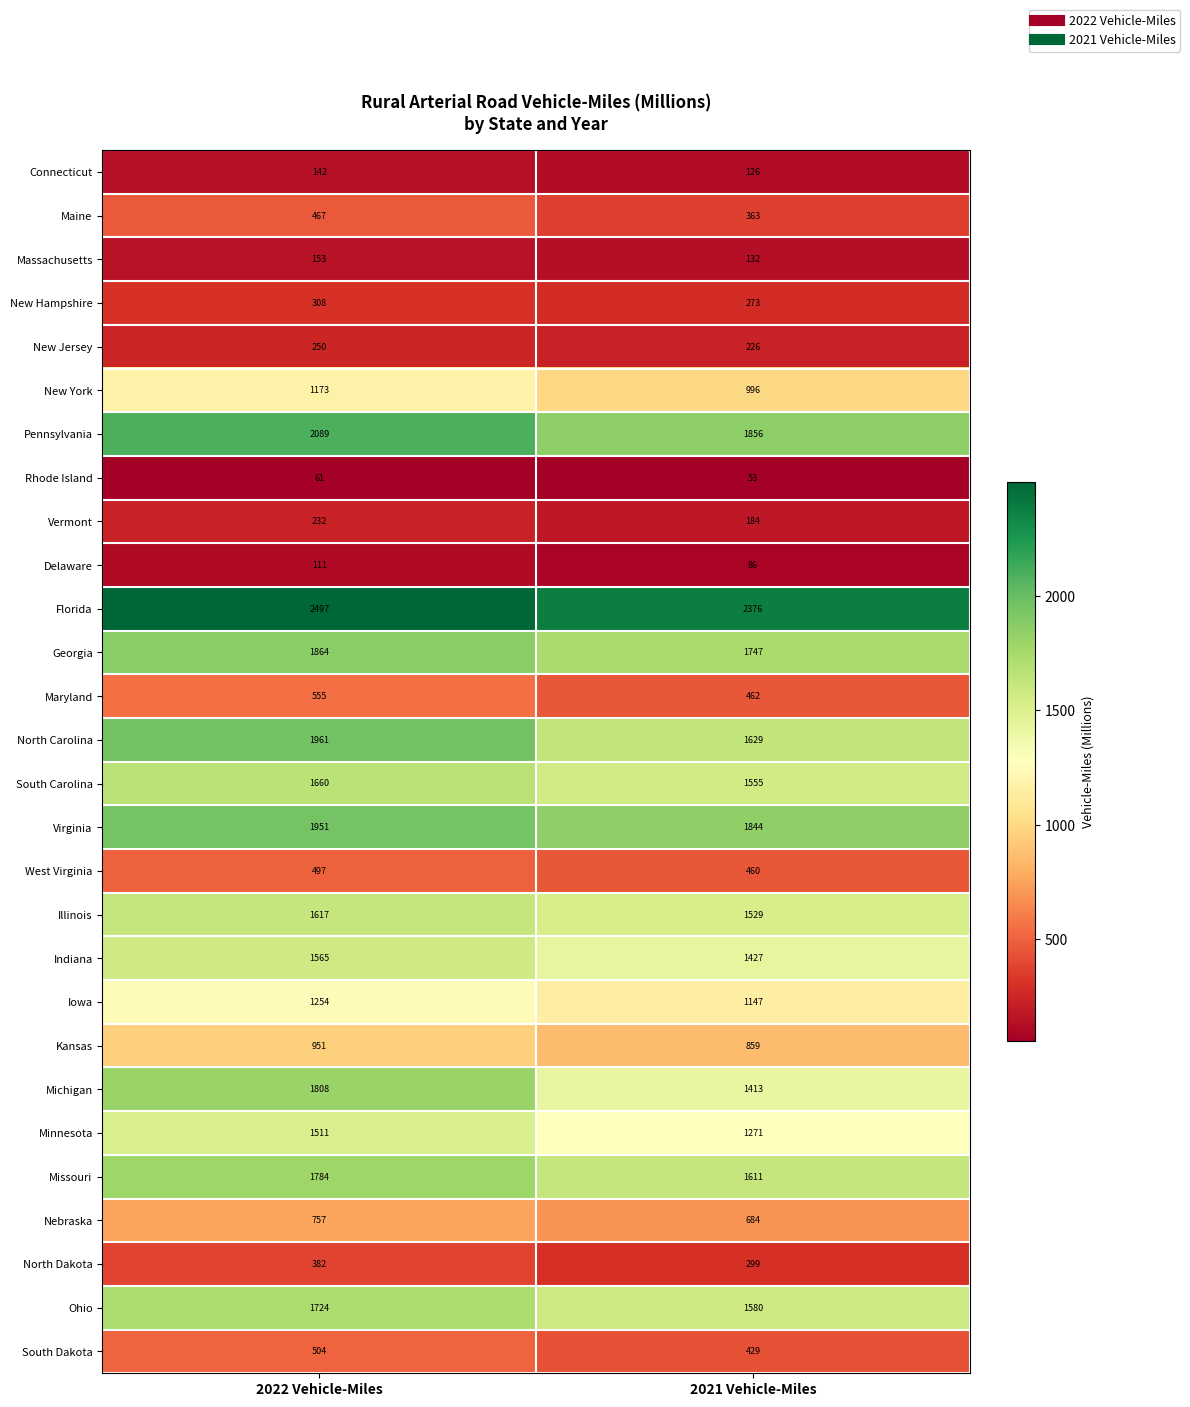

At which category does the chart reach its peak across all series?

2022 Vehicle-Miles